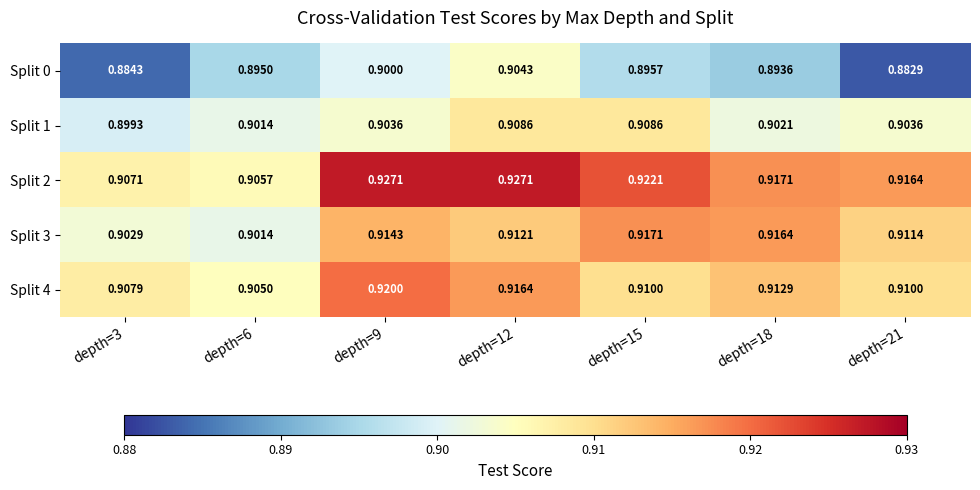

Is the value of Split 2 at depth=15 greater than the value of Split 1 at depth=18?

Yes